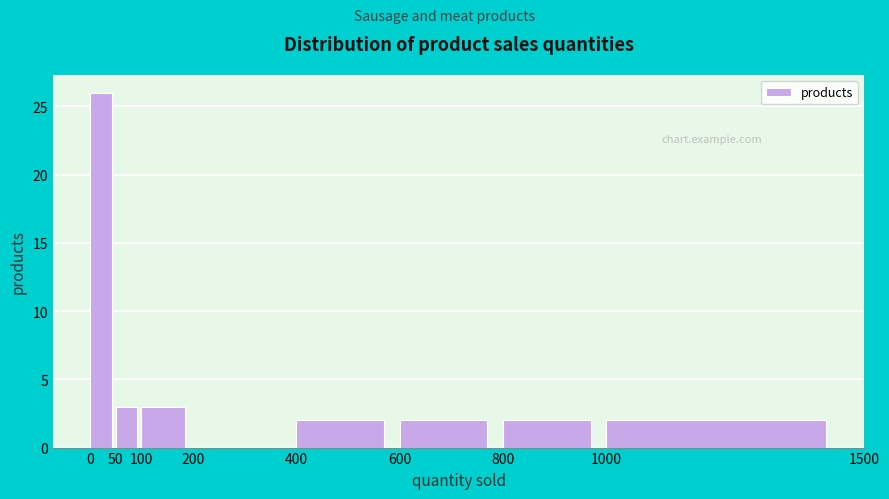

Which range on the x-axis has the tallest bar?

0 to 50